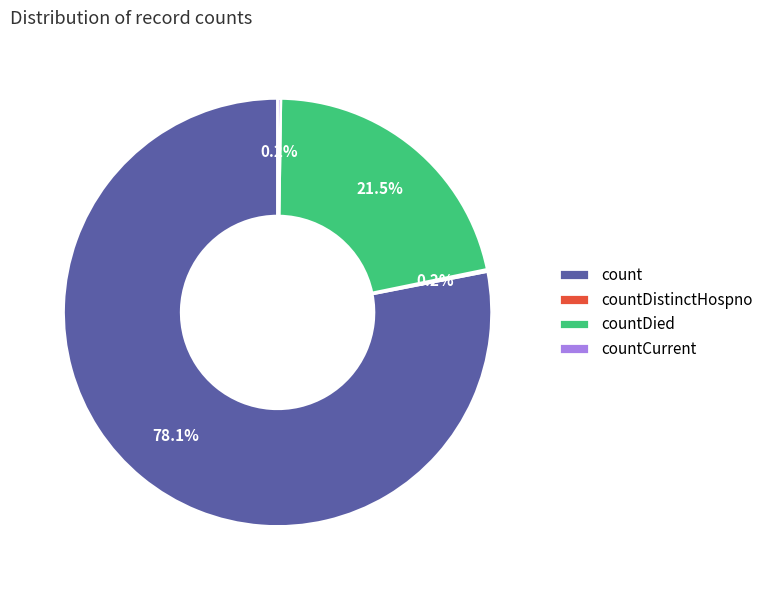

Is it true that count is 78% of the pie?

True